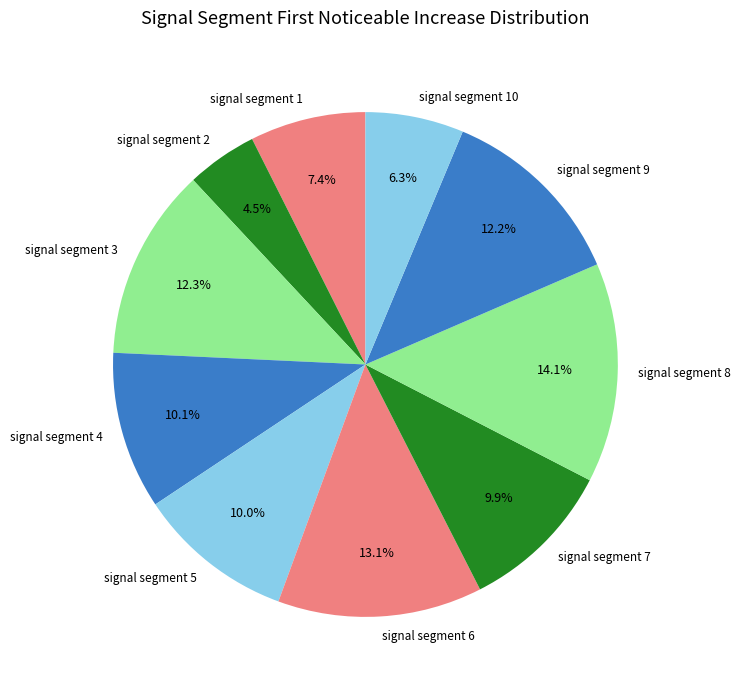

How many slices are in this pie chart?

10